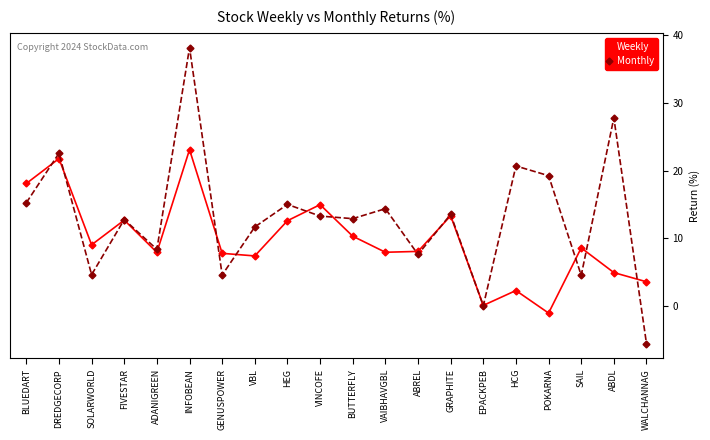

How many data points does each series have?

20